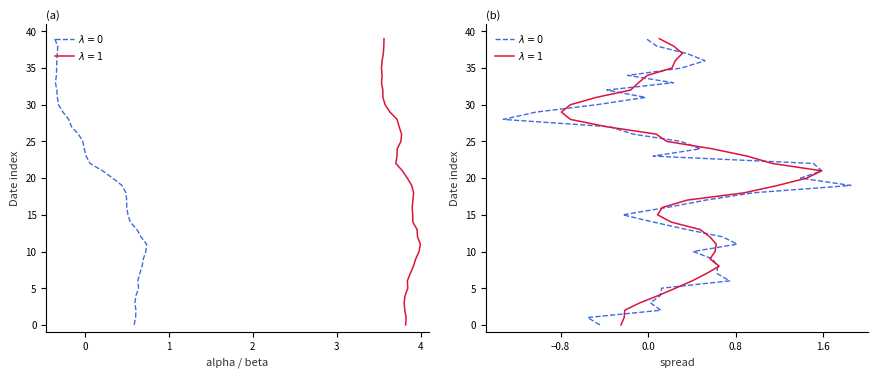

How many data points does each series have?

40